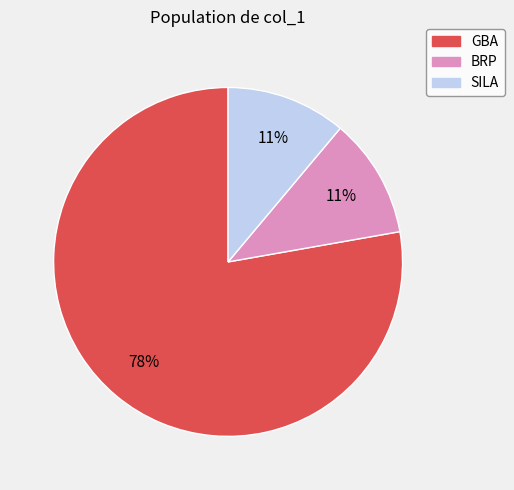

Is there a majority slice in this chart?

Yes